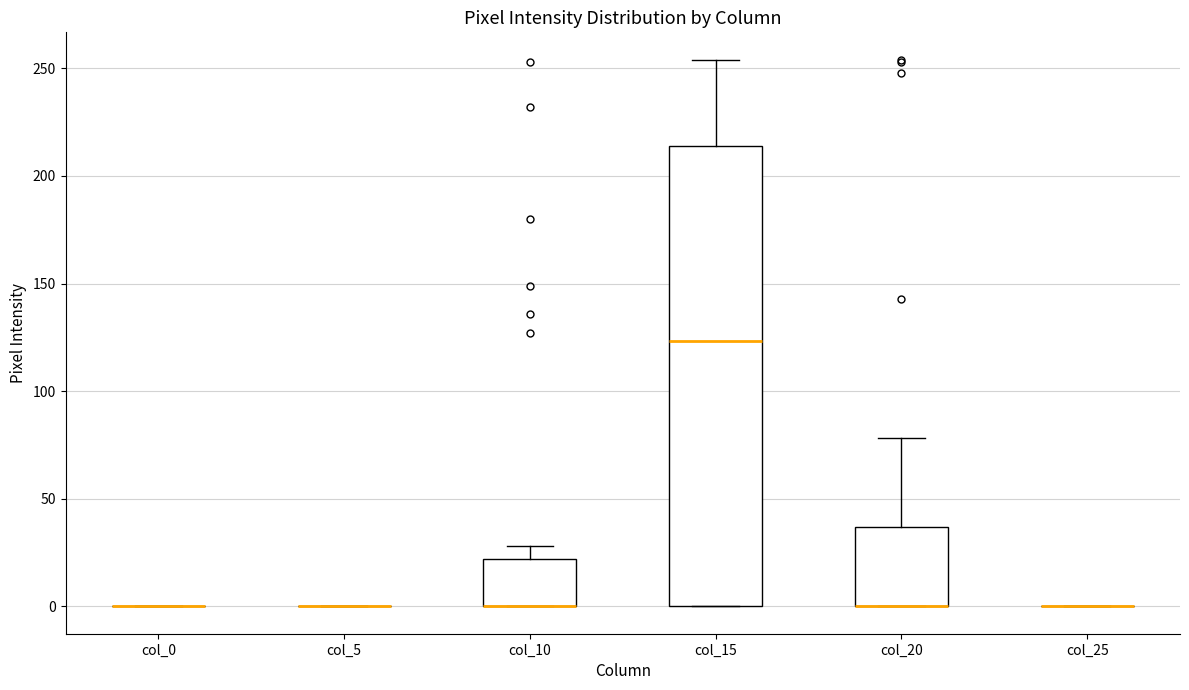

Reading left to right, read every box against the y-axis: the position of its median line, the range the box covers, and the ends of its whiskers. The values are not printed on the chart, so give them approximately, as read against the axis.

col_0: box collapsed to a line at 0, whiskers 0 to 0
col_5: box collapsed to a line at 0, whiskers 0 to 0
col_10: median 0 (drawn on the box's lower edge), box 0 to 20, whiskers 0 to 30
col_15: median 125, box 0 to 215, whiskers 0 to 255
col_20: median 0 (drawn on the box's lower edge), box 0 to 35, whiskers 0 to 80
col_25: box collapsed to a line at 0, whiskers 0 to 0